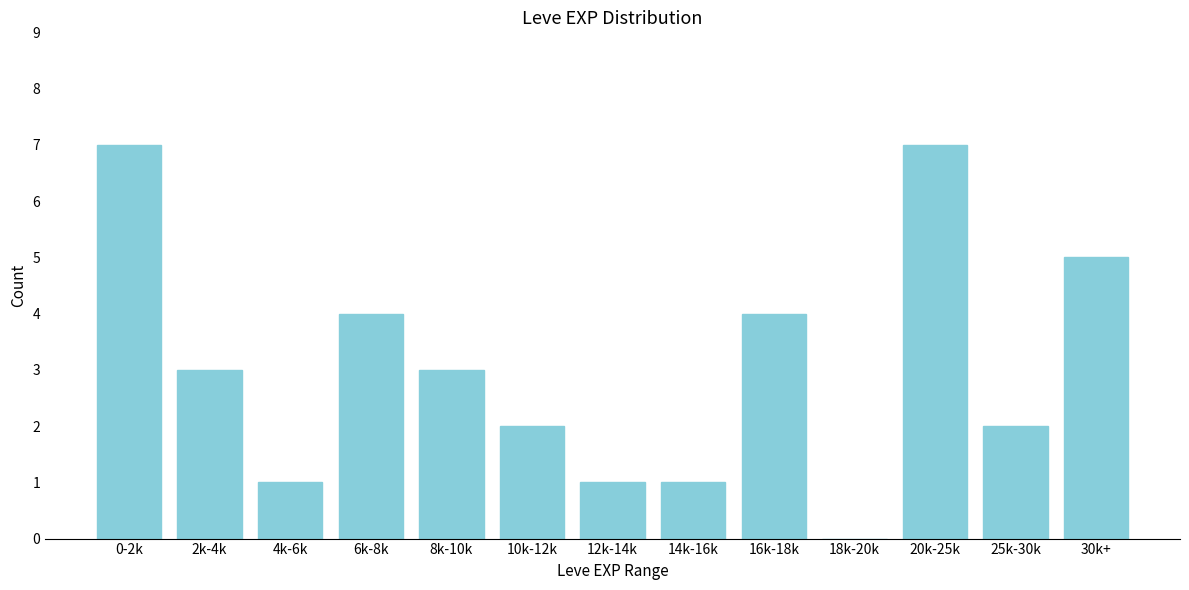

Reading left to right, what are all the values shown in this chart?

0-2k=7	2k-4k=3	4k-6k=1	6k-8k=4	8k-10k=3	10k-12k=2	12k-14k=1	14k-16k=1	16k-18k=4	18k-20k=0	20k-25k=7	25k-30k=2	30k+=5